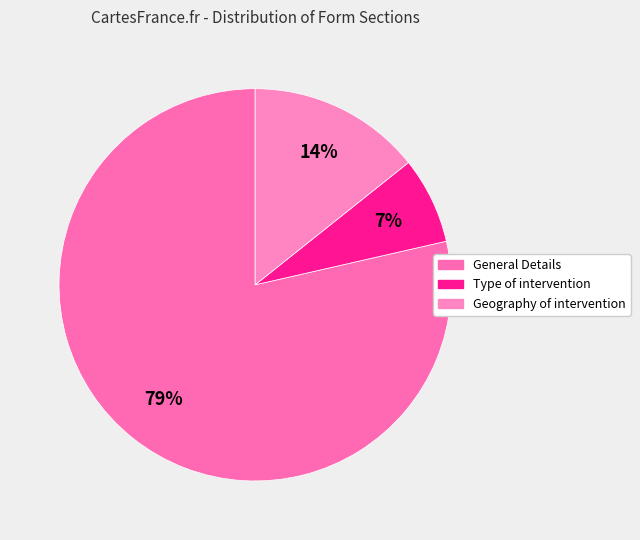

Combined, do Type of intervention and Geography of intervention account for over 50%?

No